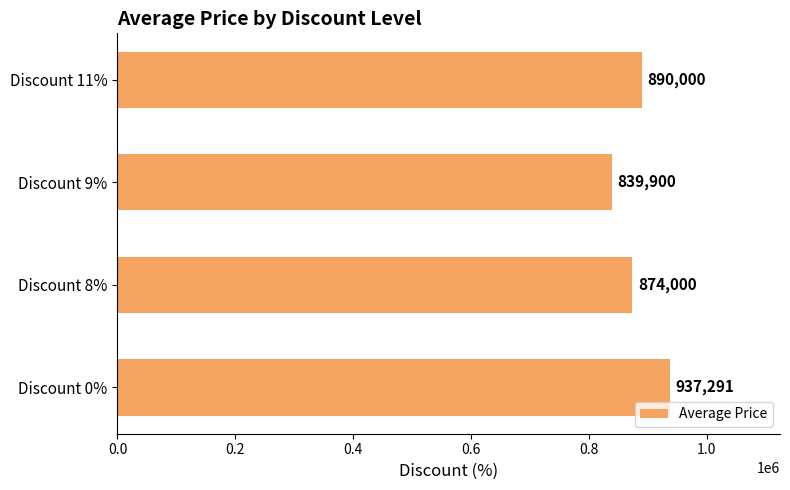

The value at Discount 9% is 455601. True or false?

False